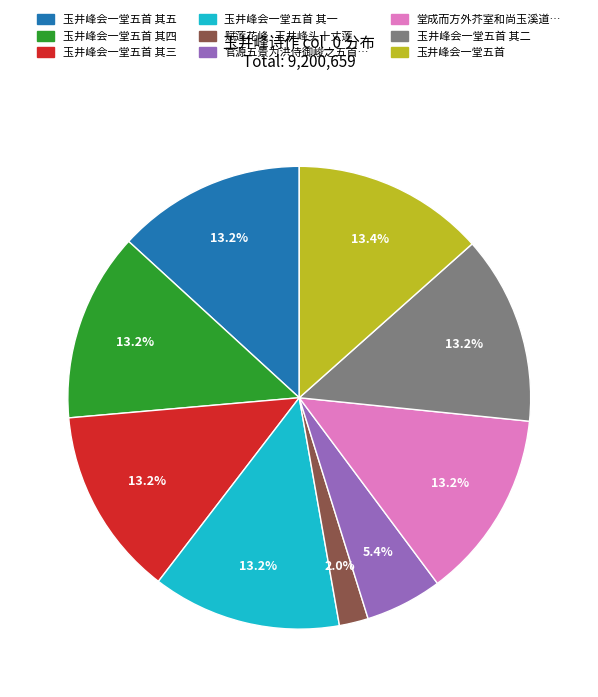

Is there any slice that represents more than half of the pie?

No